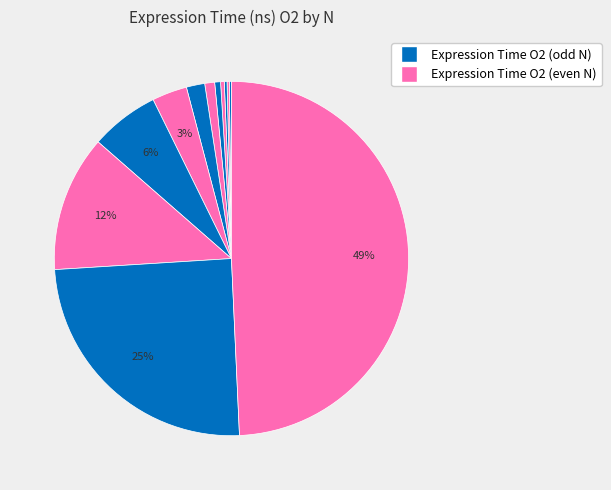

Which category has the smallest portion of the pie?

10000